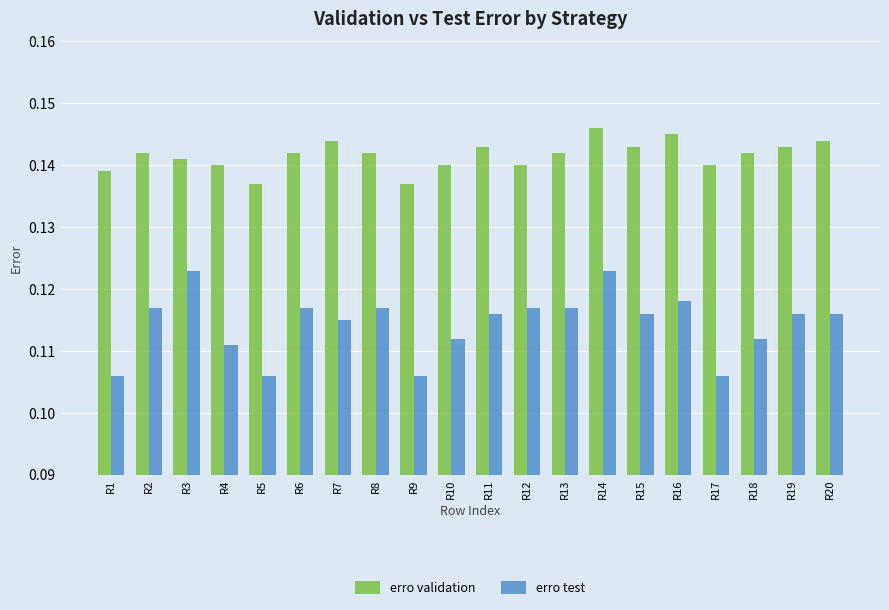

List the series in order of their overall mean, lowest first.

erro test, erro validation